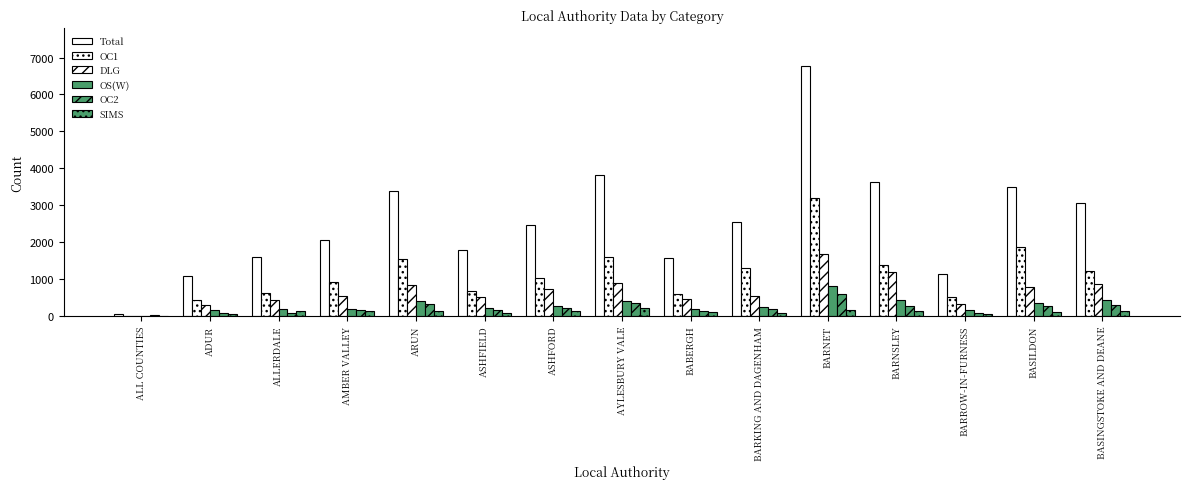

What is the total value across all series at BARNET?

13171